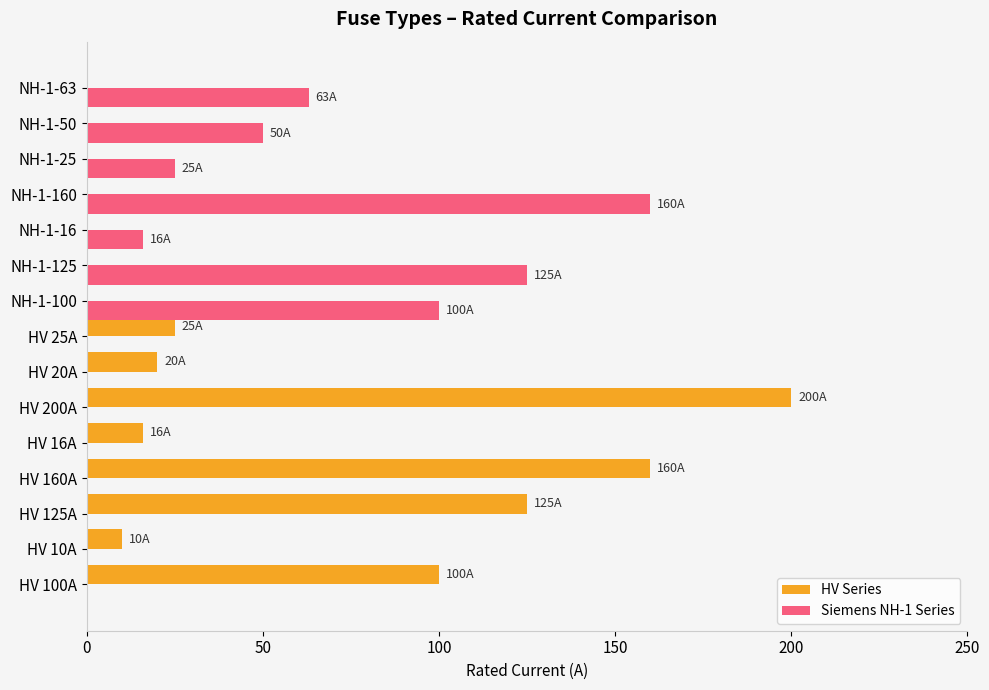

The value of Siemens NH-1 Series at NH-1-160 is 160. True or false?

True